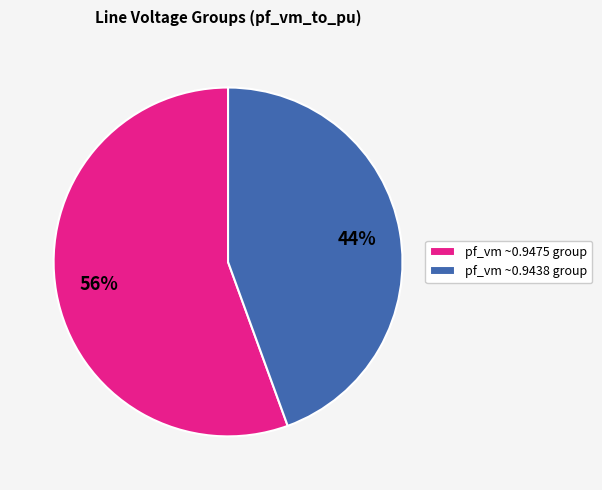

Is it true that pf_vm ~0.9475 group is 56% of the pie?

True